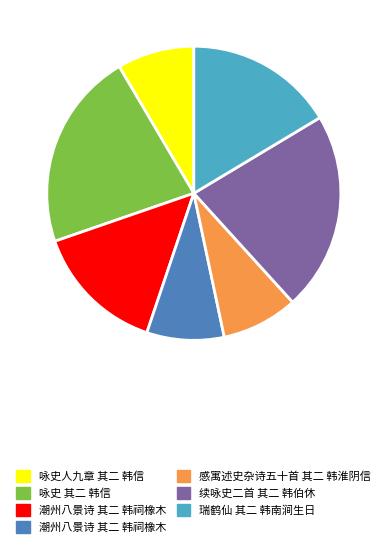

Is there any slice that represents more than half of the pie?

No